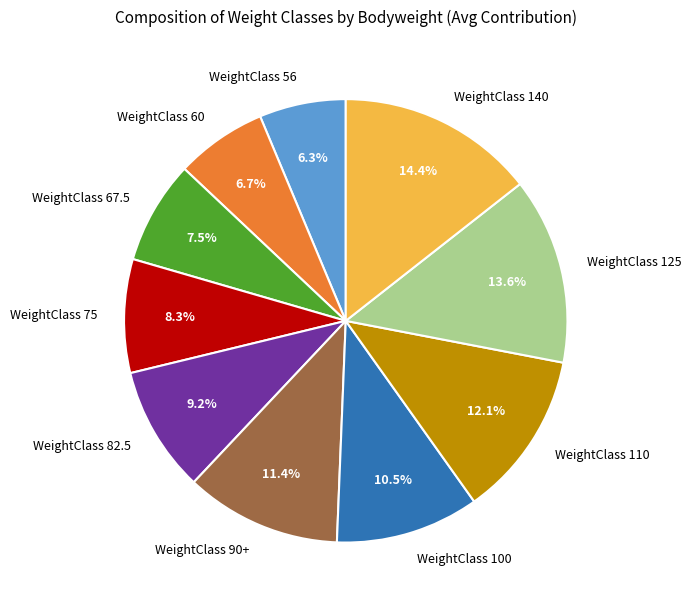

What is the total percentage of WeightClass 67.5 and WeightClass 56?

13.8%